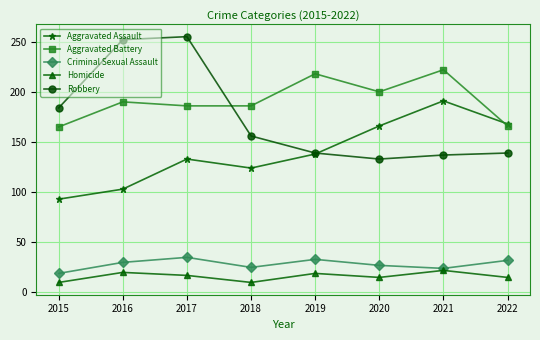

What is the sum of all Aggravated Assault values?

1116